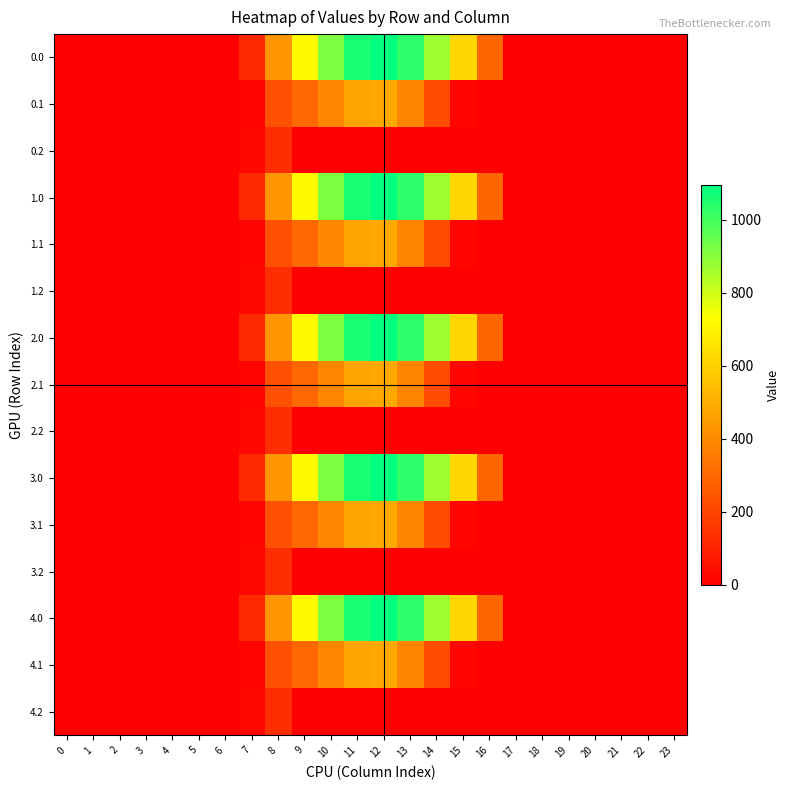

How many series are shown in this chart?

15